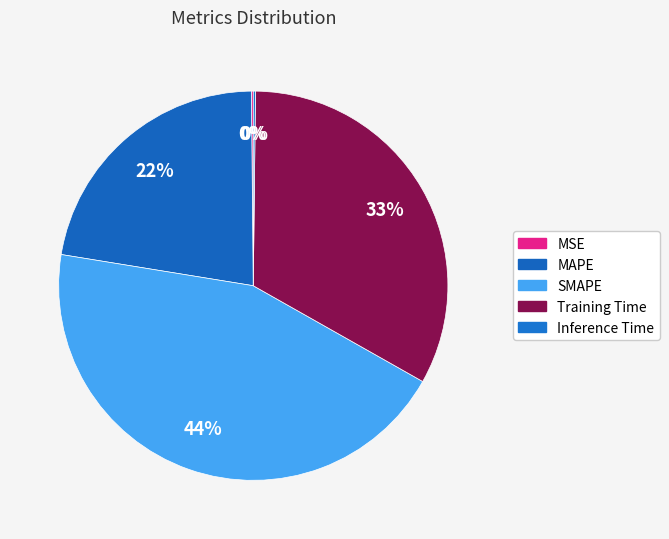

Is Inference Time the majority of the pie?

No